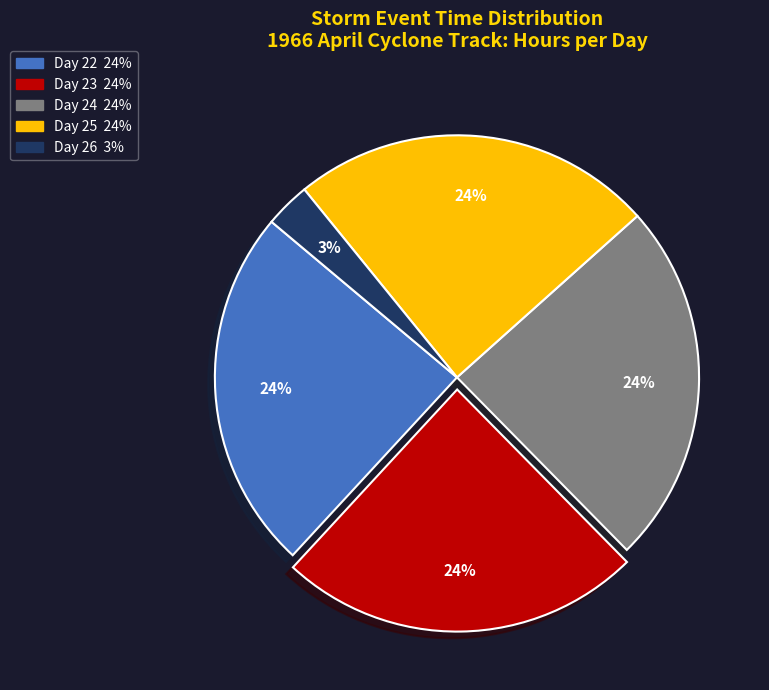

True or false: Day 22 accounts for 33% of the total.

False